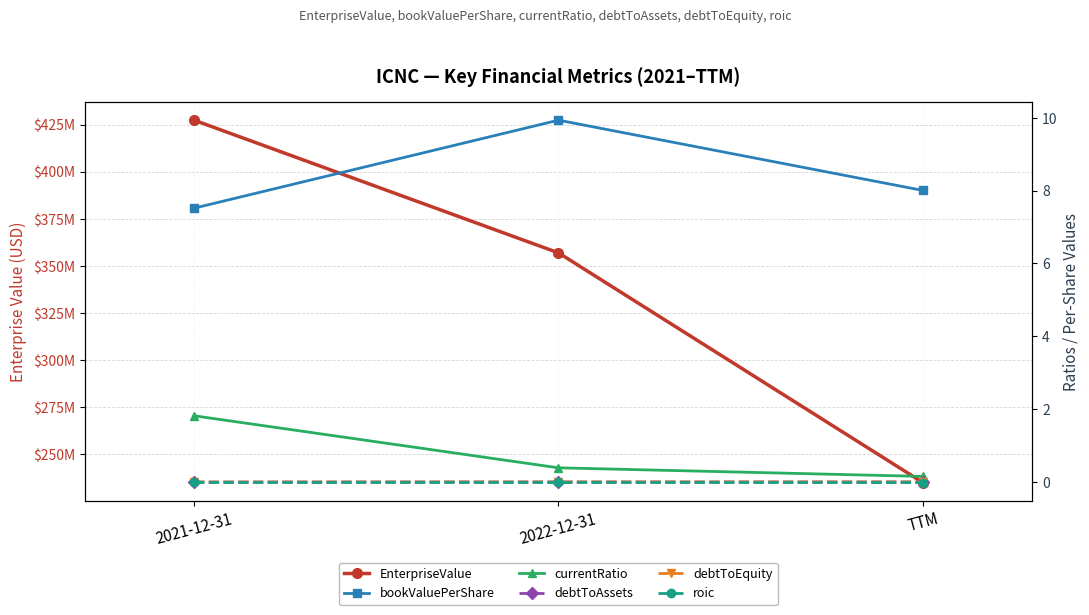

What position from the left is TTM?

3